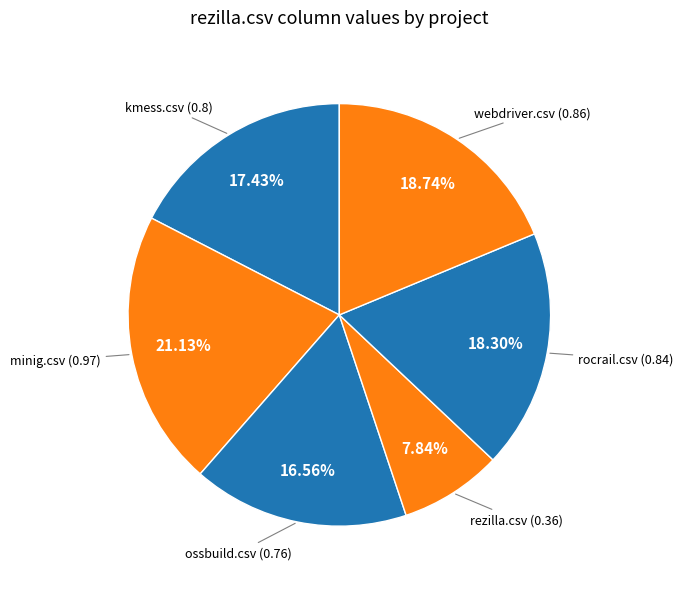

How many slices are in this pie chart?

6